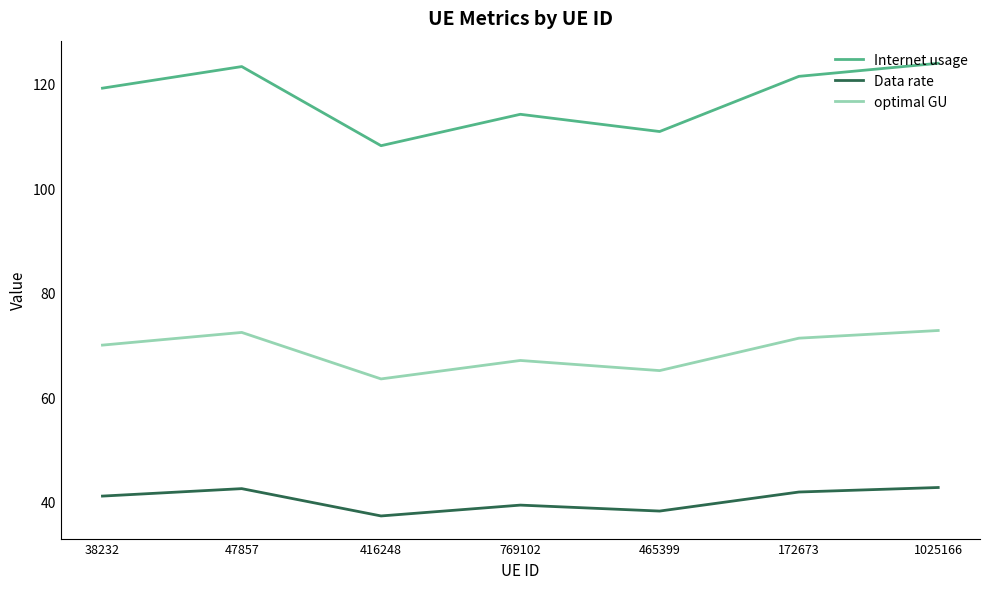

The value of Internet usage at 1025166 is 123.9. True or false?

True